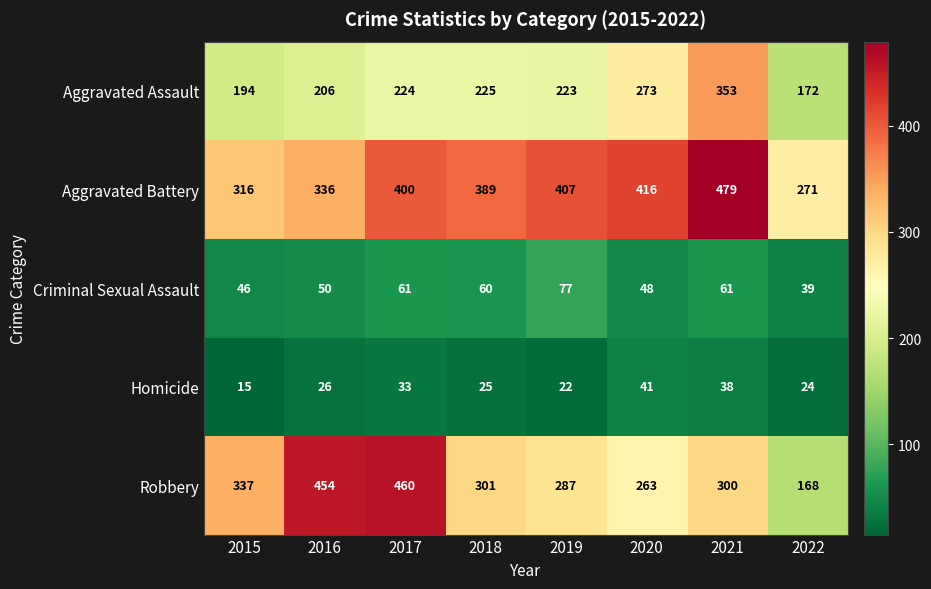

At which label is Aggravated Assault closest to 262?

2020